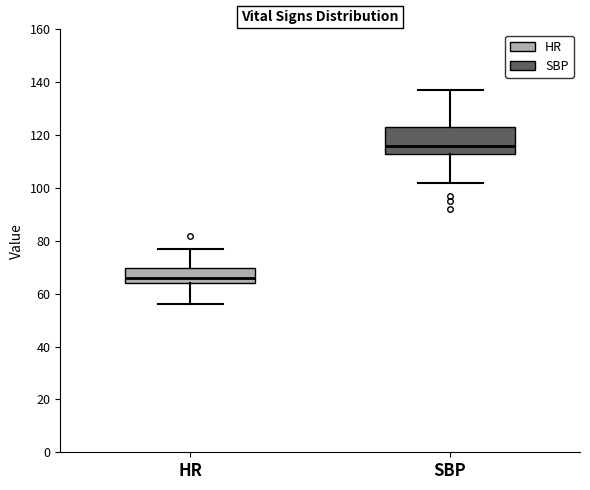

Which box's median line is the lowest?

HR